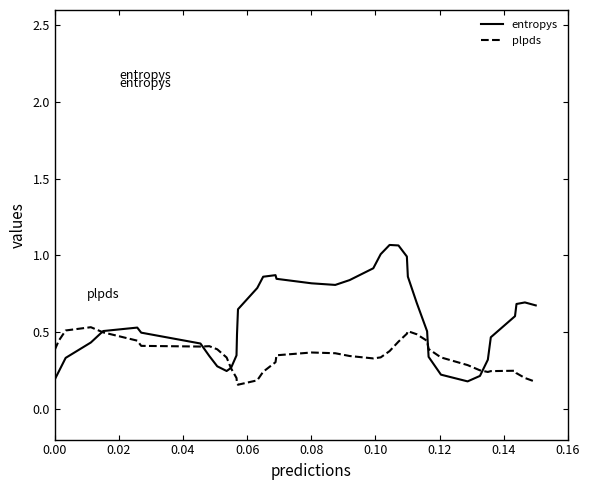

Which series has the largest total across all categories?

entropys